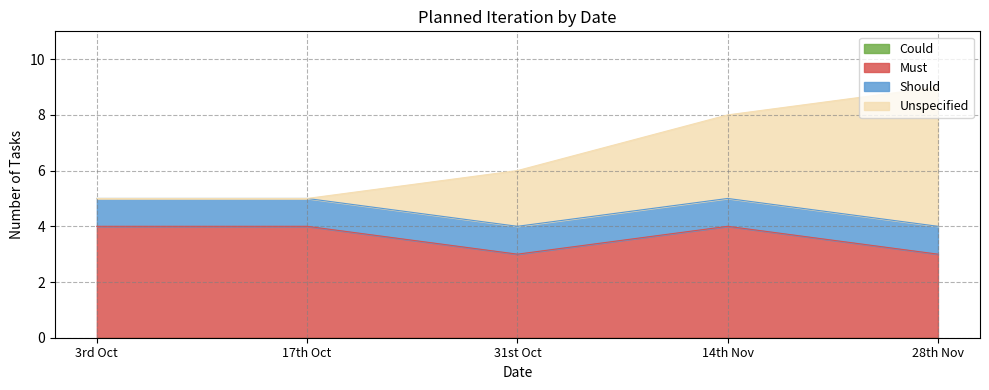

Is it true that Must equals 3 at 14th Nov?

False